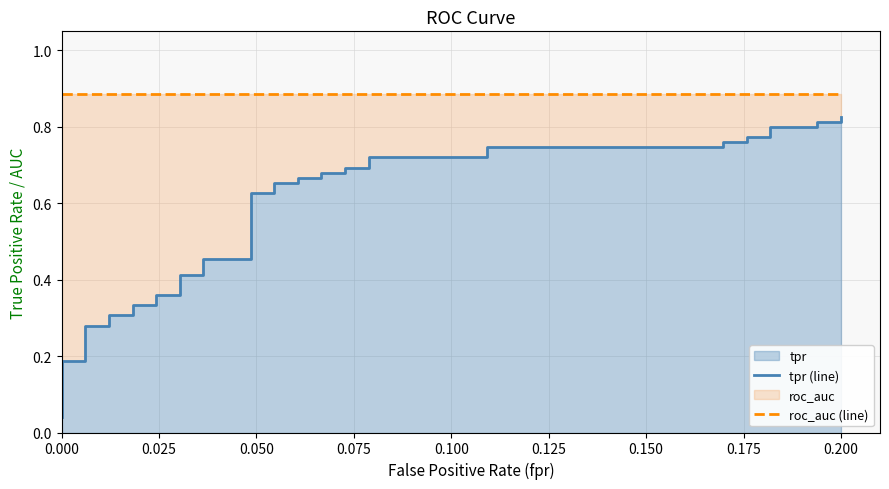

The value of tpr (line) at 0.200 is 0.8. True or false?

True